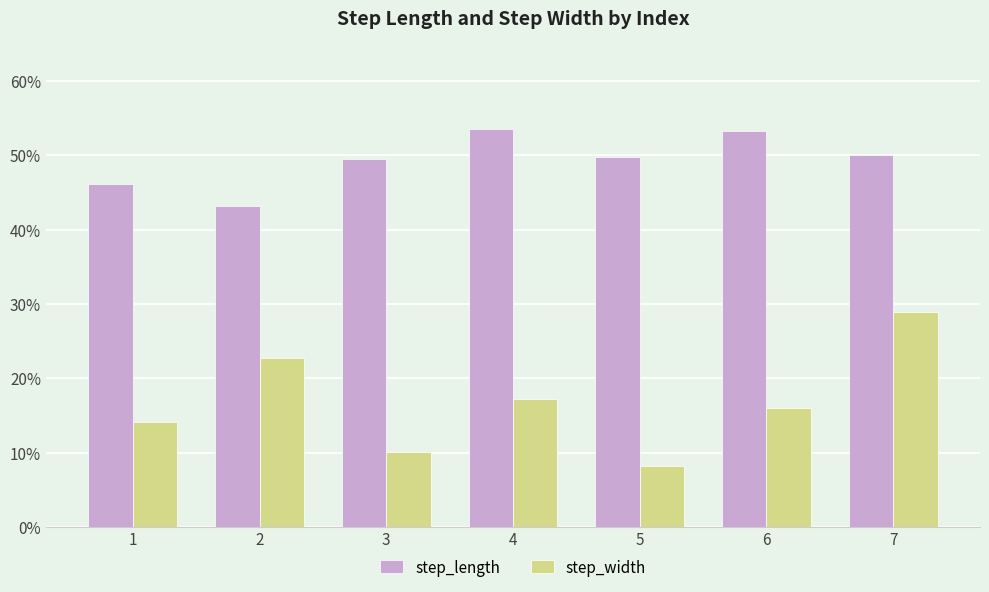

Reading right to left, transcribe all the data shown in this chart.

step_length: 7=0.5	6=0.5	5=0.5	4=0.5	3=0.5	2=0.4	1=0.5
step_width: 7=0.3	6=0.2	5=0.1	4=0.2	3=0.1	2=0.2	1=0.1